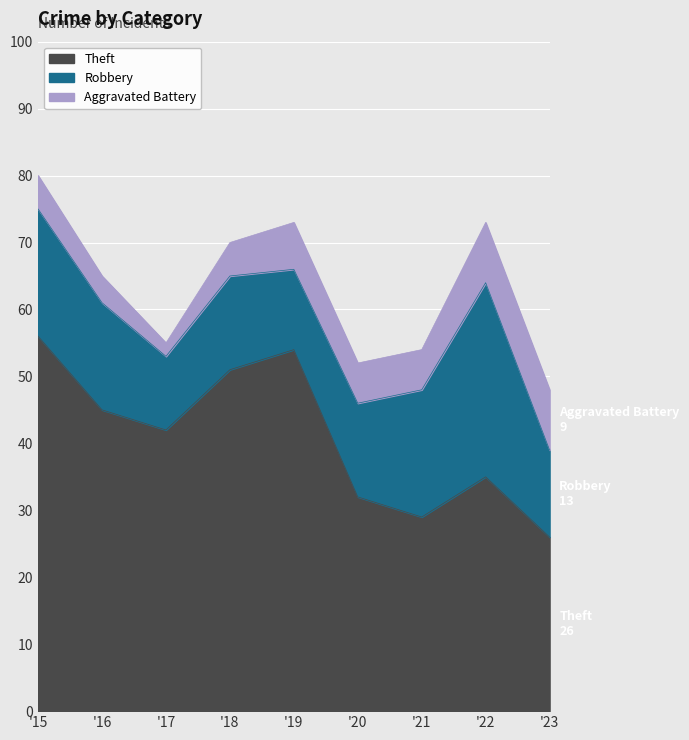

True or false: Aggravated Battery has a value of 8 at 2015.

False